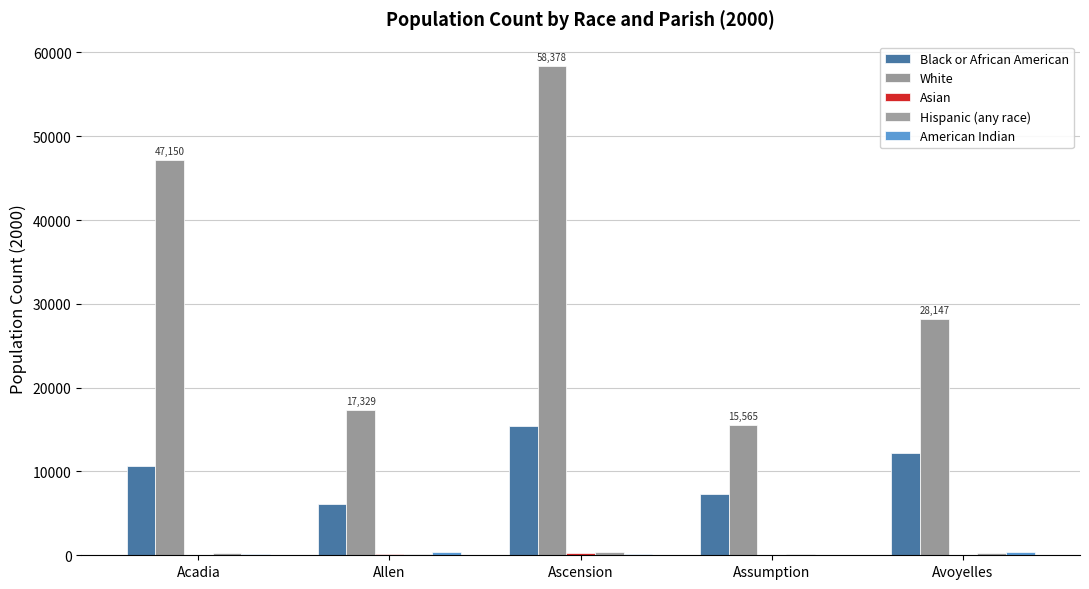

How many groups of bars are there?

5